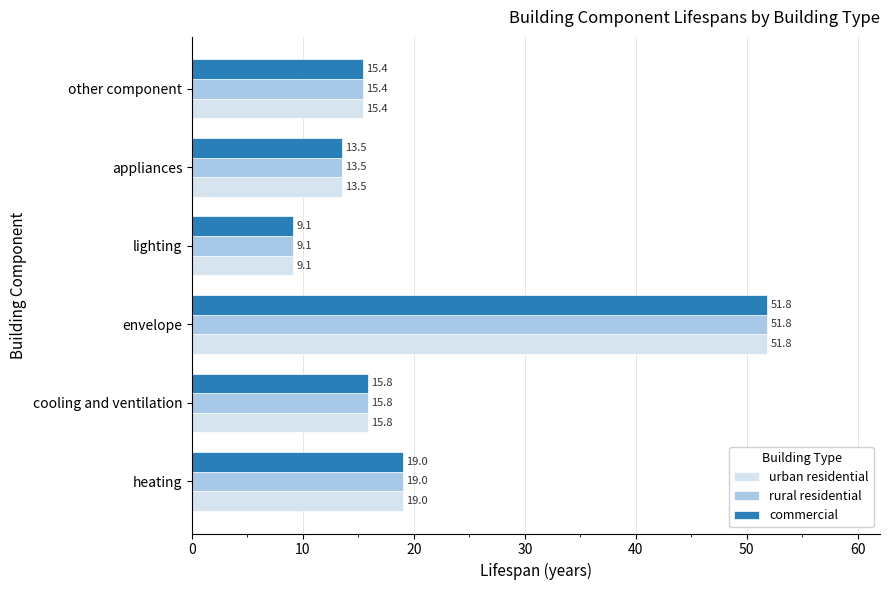

List the labels in order of urban residential value, largest first.

envelope, heating, cooling and ventilation, other component, appliances, lighting